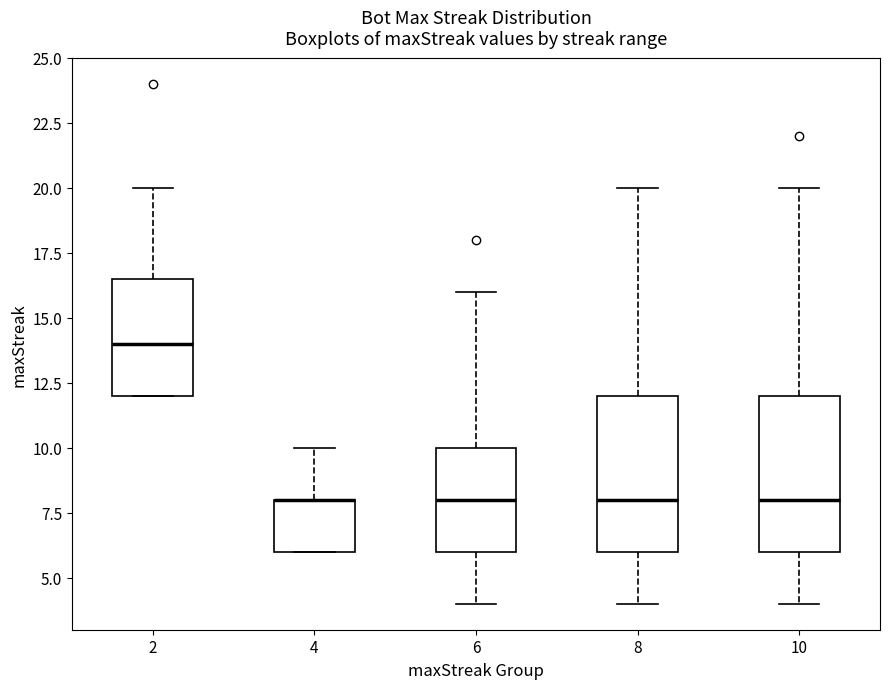

Where does the median line of the box at x = 6 sit on the y-axis? The values are not printed on the chart, so give them approximately, as read against the axis.

8.0